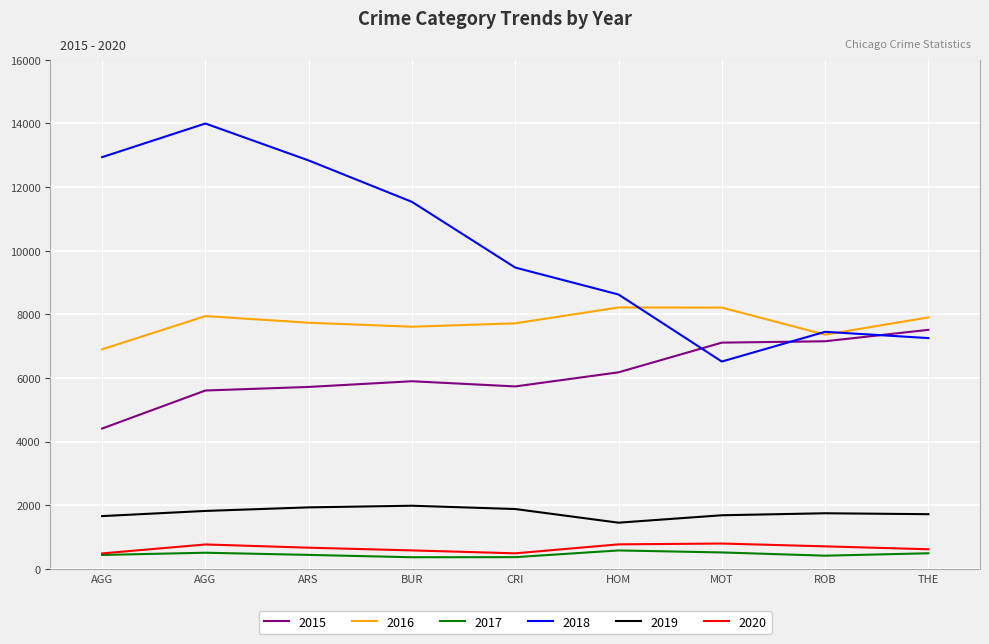

How many lines are shown in the chart?

6